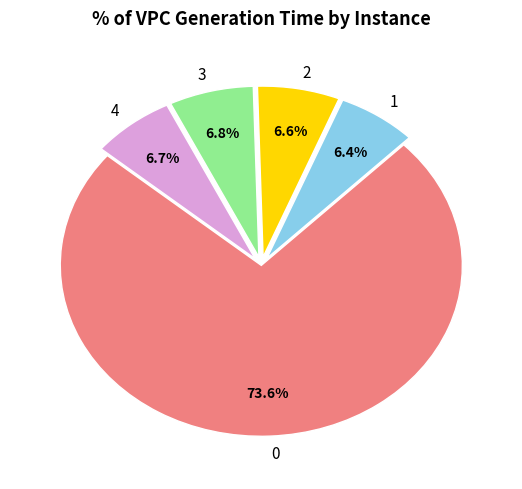

To the nearest percent, what percentage of the pie is 3?

7%